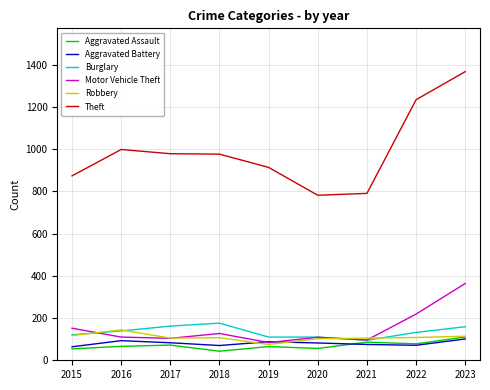

At which category is the sum across all series the highest?

2023